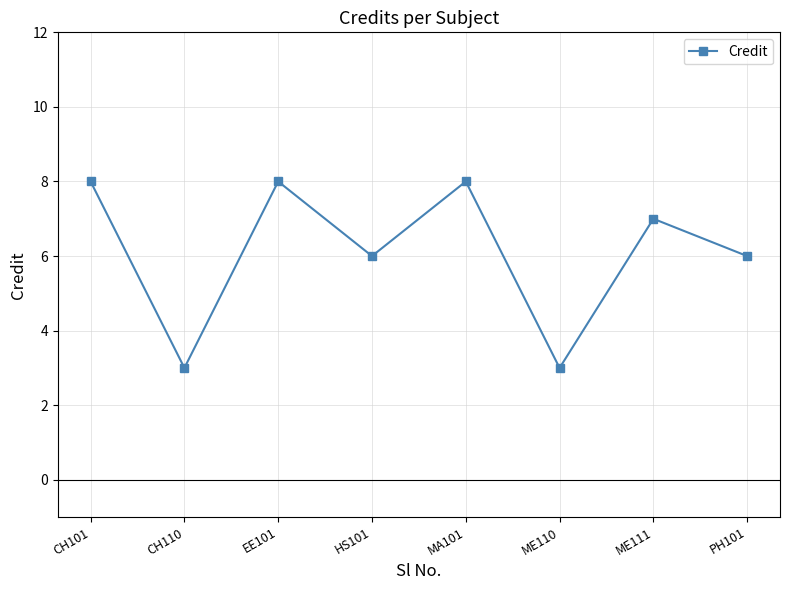

What is the value of the 5th point from the left?

8